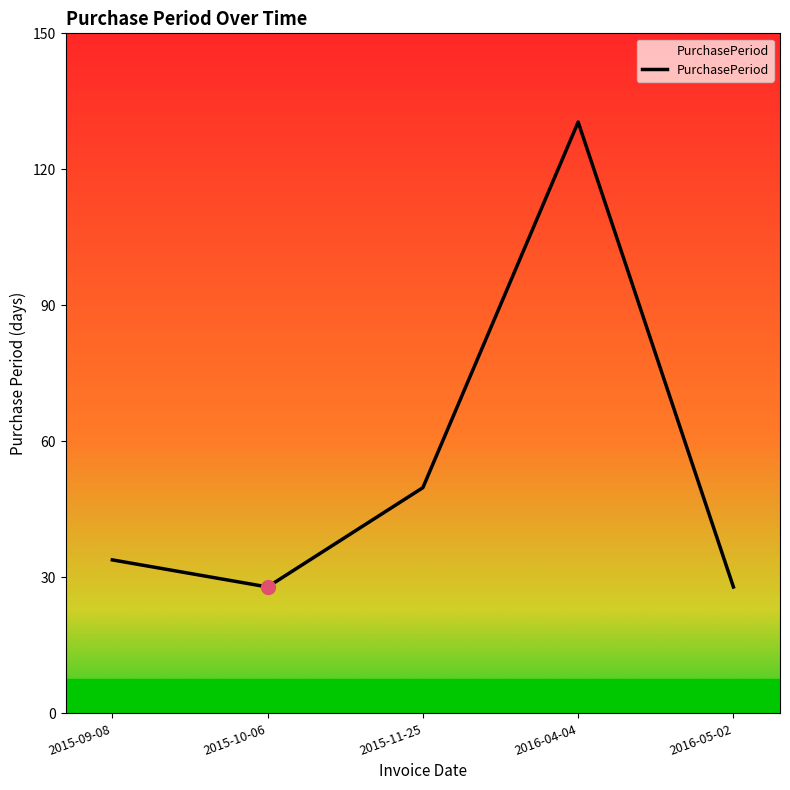

What is the difference between the values at 2016-04-04 and 2015-10-06?

103